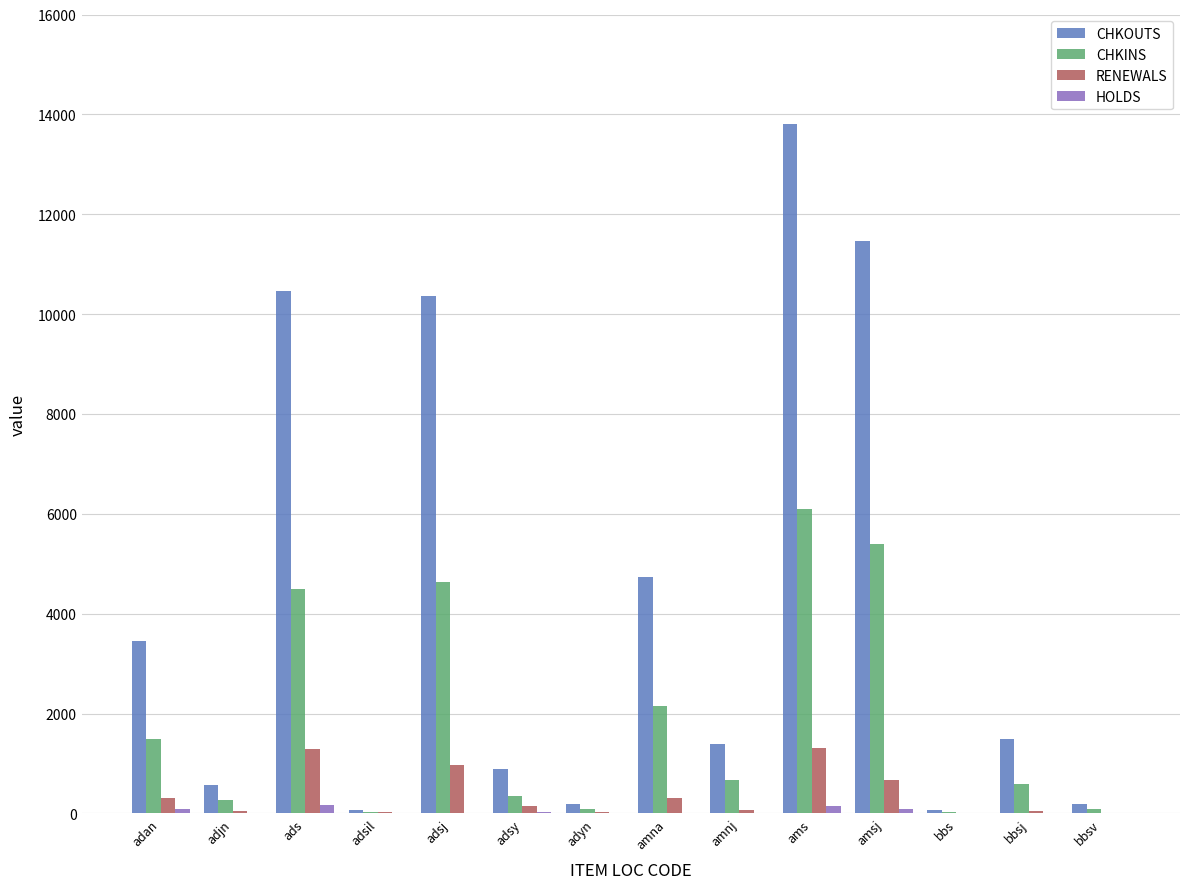

What is the maximum value shown in the chart?

13814